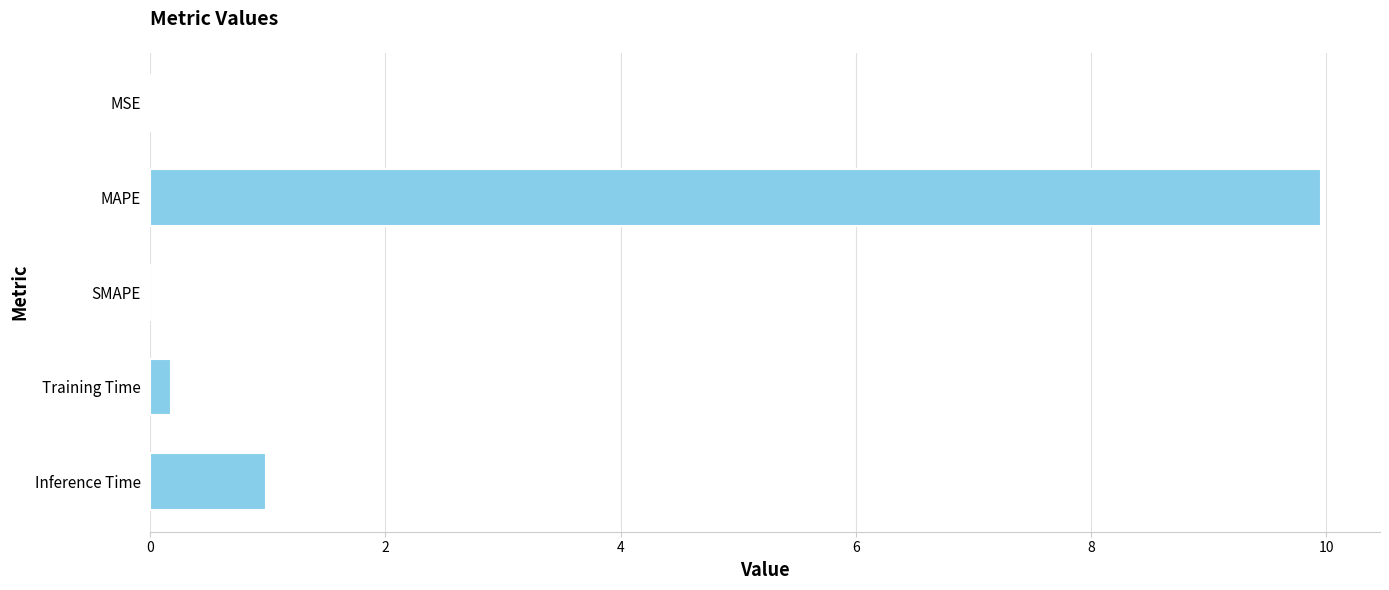

True or false: the data shows -3.9 at SMAPE.

False